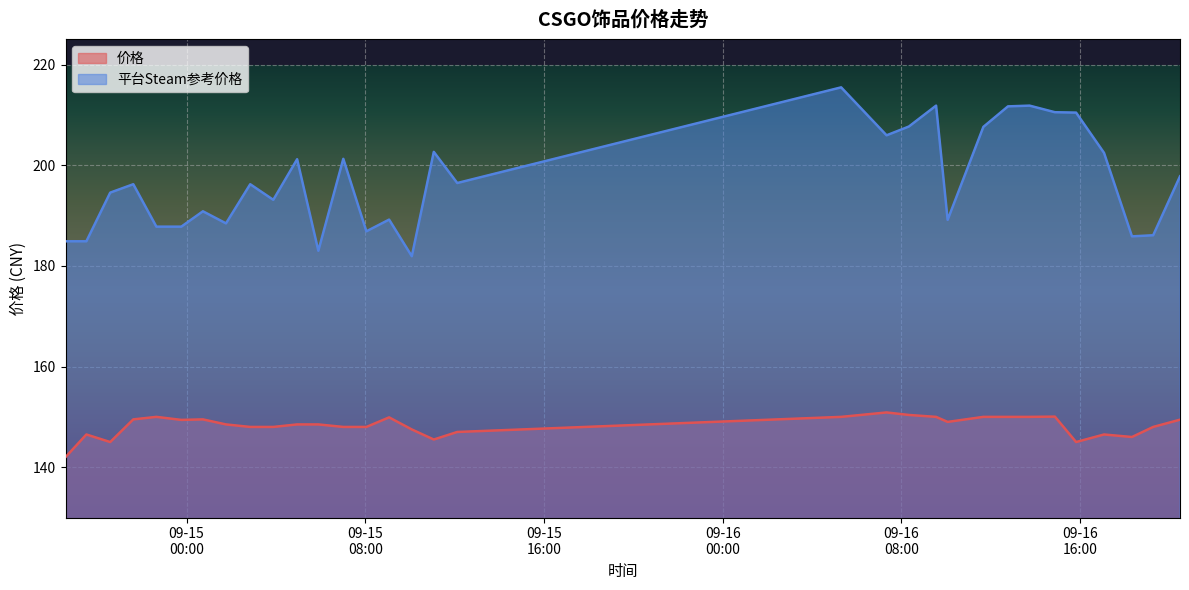

What is the average value of the 平台Steam参考价格 series?

196.9